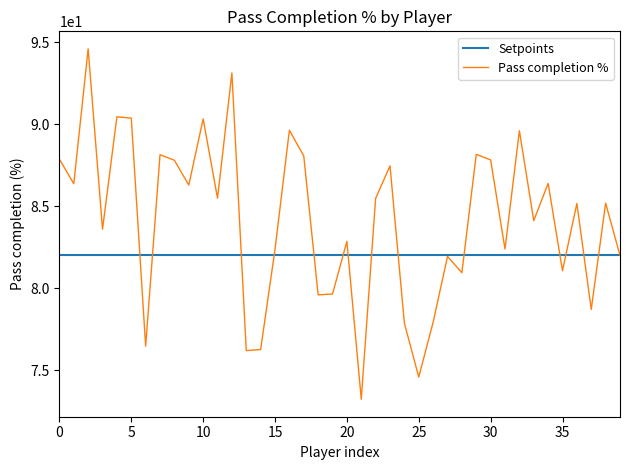

True or false: Setpoints and Pass completion % cross at least once.

True